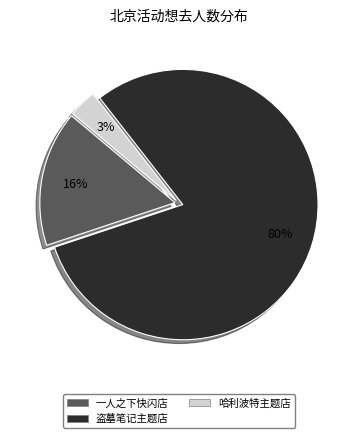

What percentage is the 哈利波特主题店 slice, to the nearest percent?

3%